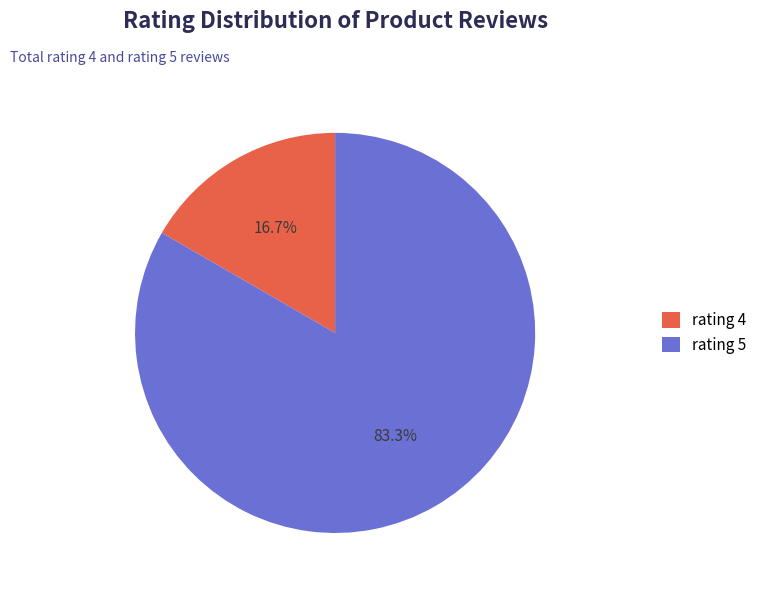

Which has a higher value, rating 5 or rating 4?

rating 5